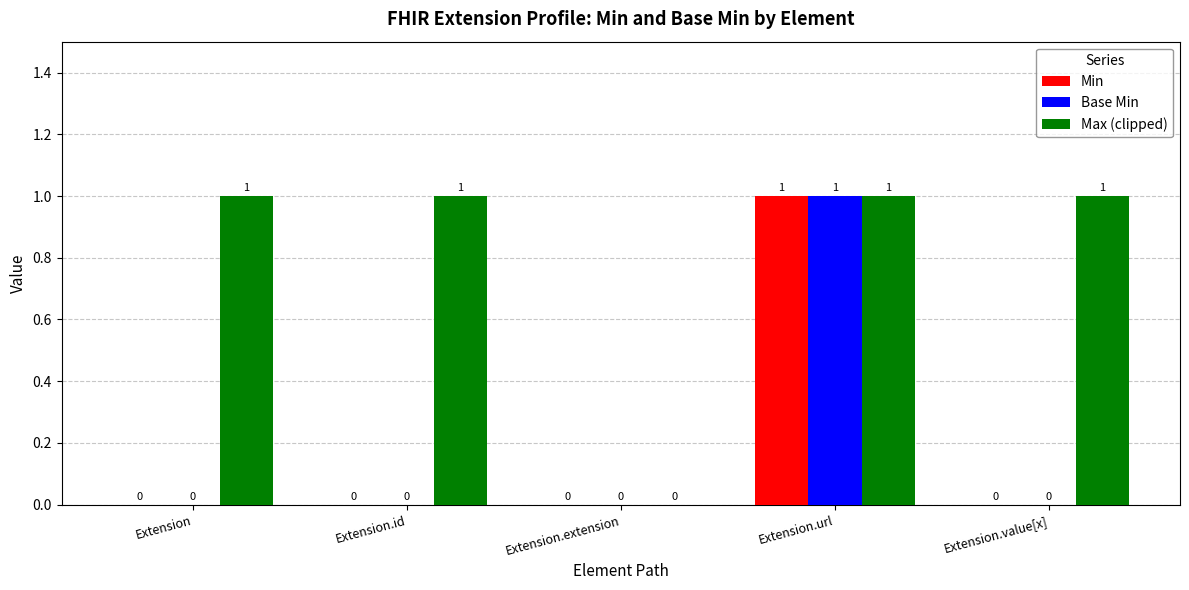

How many groups of bars are there?

5